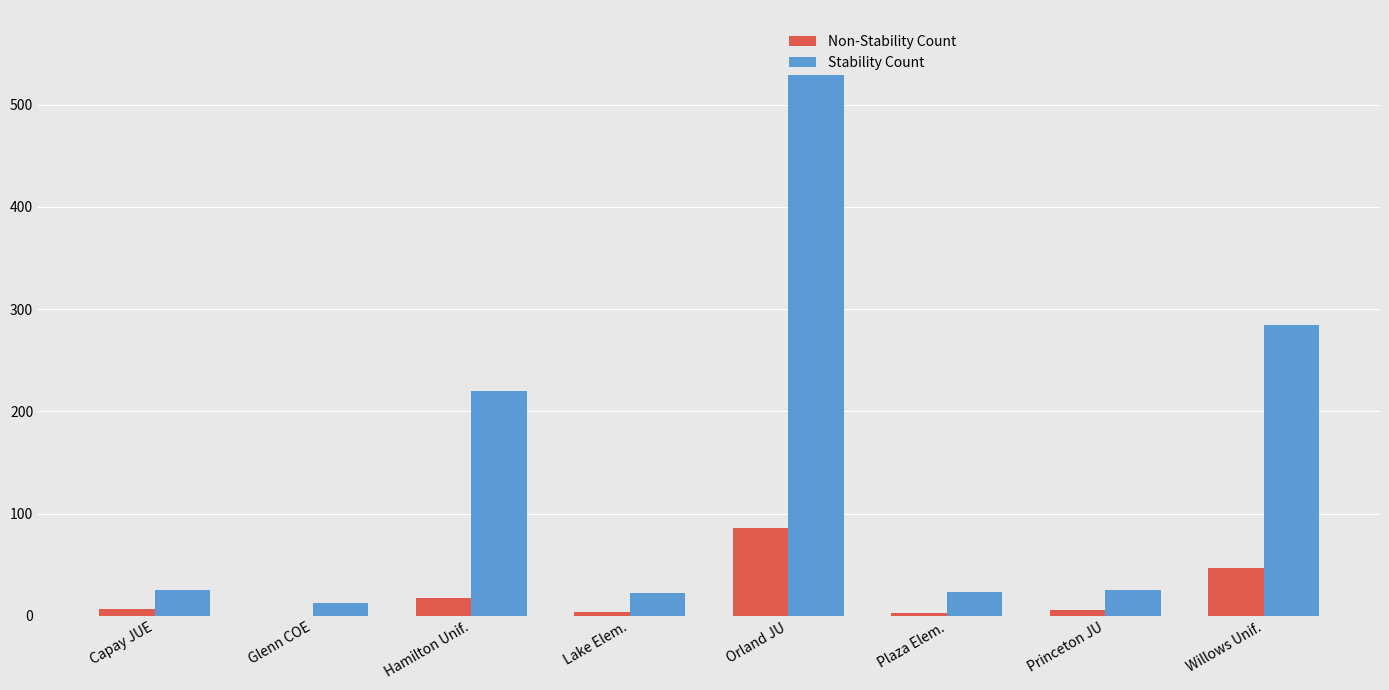

Rank the categories by Non-Stability Count value from highest to lowest.

Orland JU, Willows Unif., Hamilton Unif., Capay JUE, Princeton JU, Lake Elem., Plaza Elem., Glenn COE